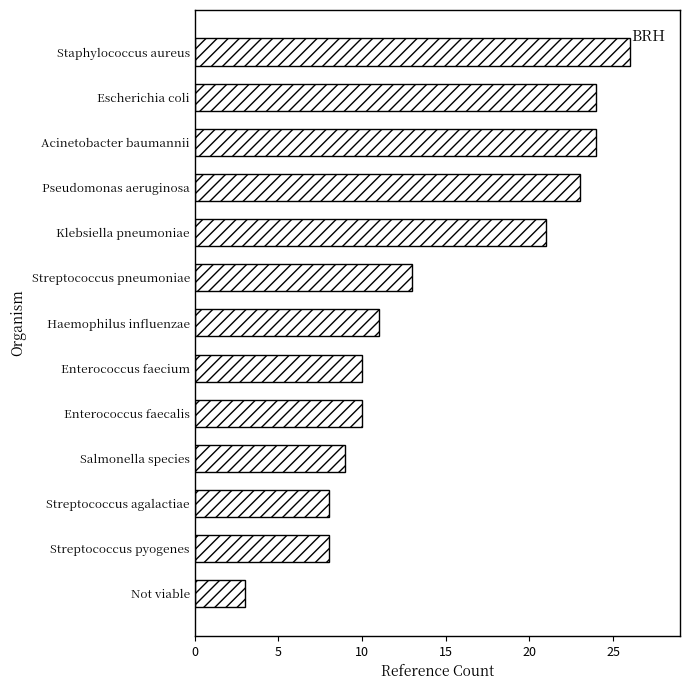

Reading top to bottom, what are all the values shown in this chart?

Staphylococcus aureus=26	Escherichia coli=24	Acinetobacter baumannii=24	Pseudomonas aeruginosa=23	Klebsiella pneumoniae=21	Streptococcus pneumoniae=13	Haemophilus influenzae=11	Enterococcus faecium=10	Enterococcus faecalis=10	Salmonella species=9	Streptococcus agalactiae=8	Streptococcus pyogenes=8	Not viable=3